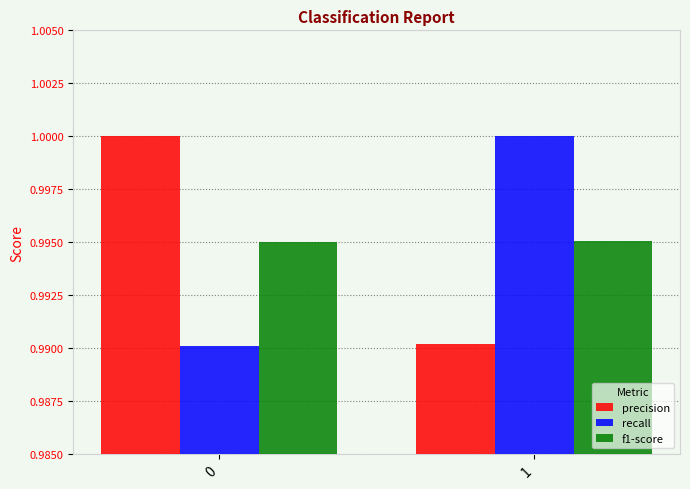

Rank the categories by recall value from lowest to highest.

0, 1